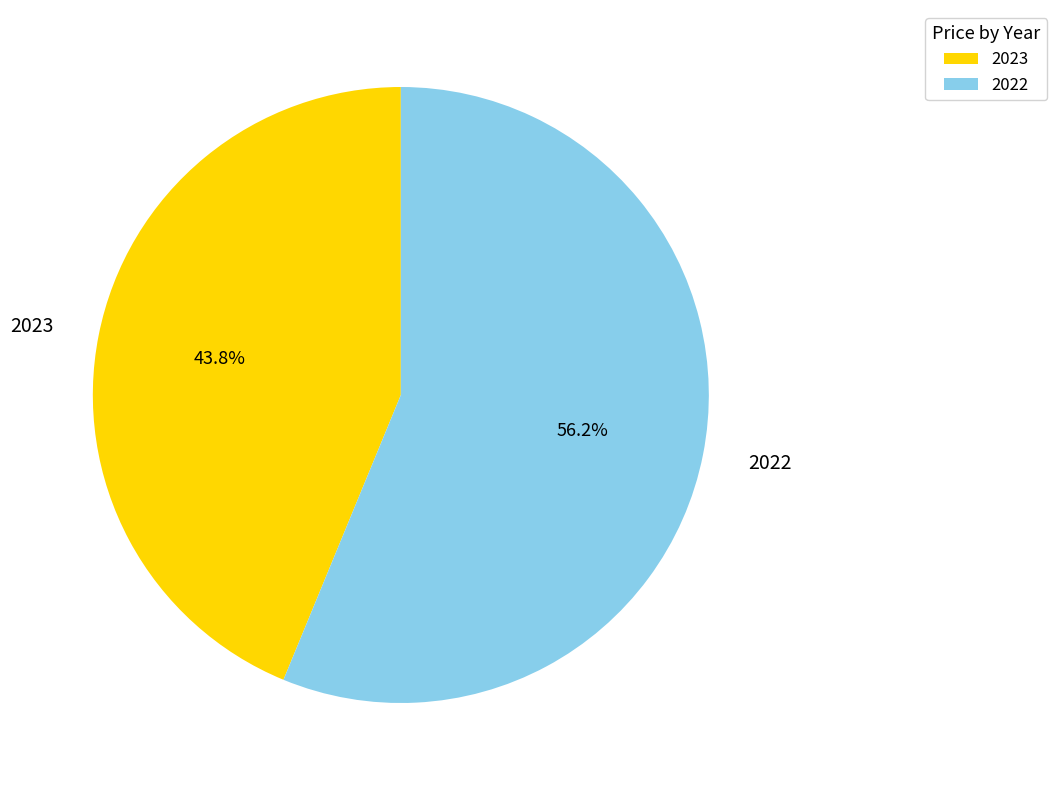

How much of the chart is everything except 2023?

56.2%